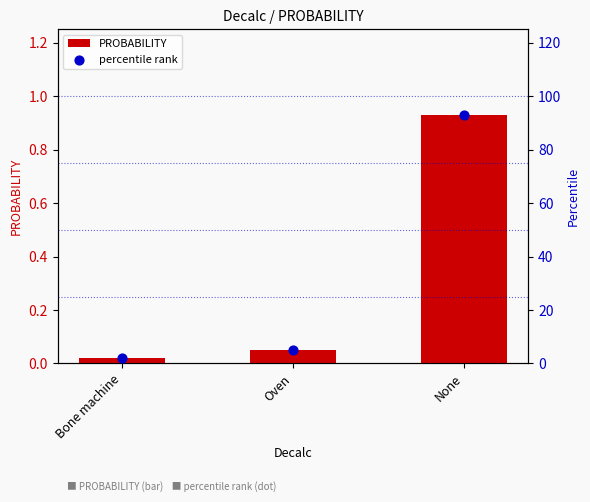

Which series contains the highest Y value?

percentile rank